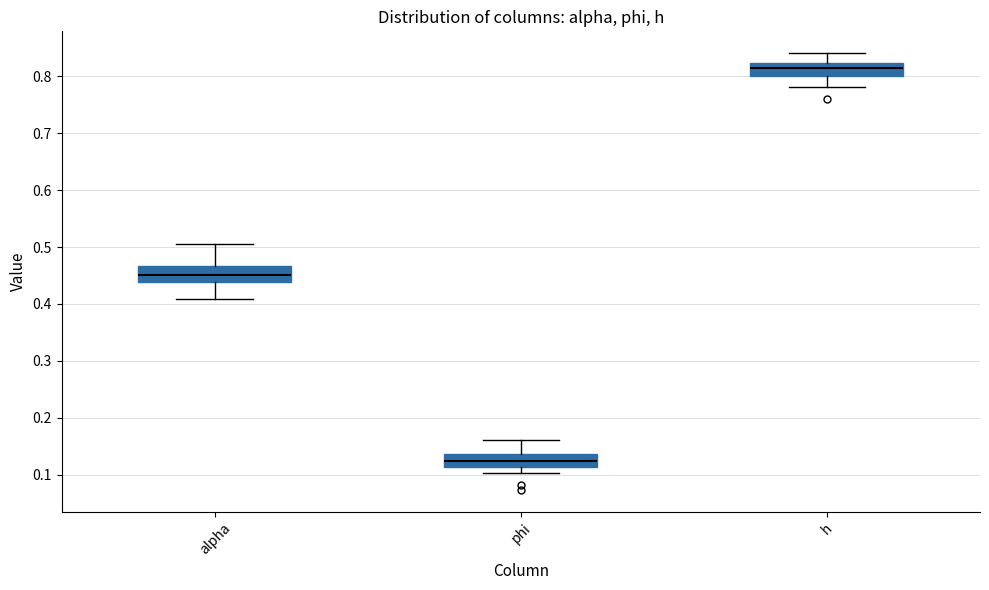

Which box's median line is the highest?

h